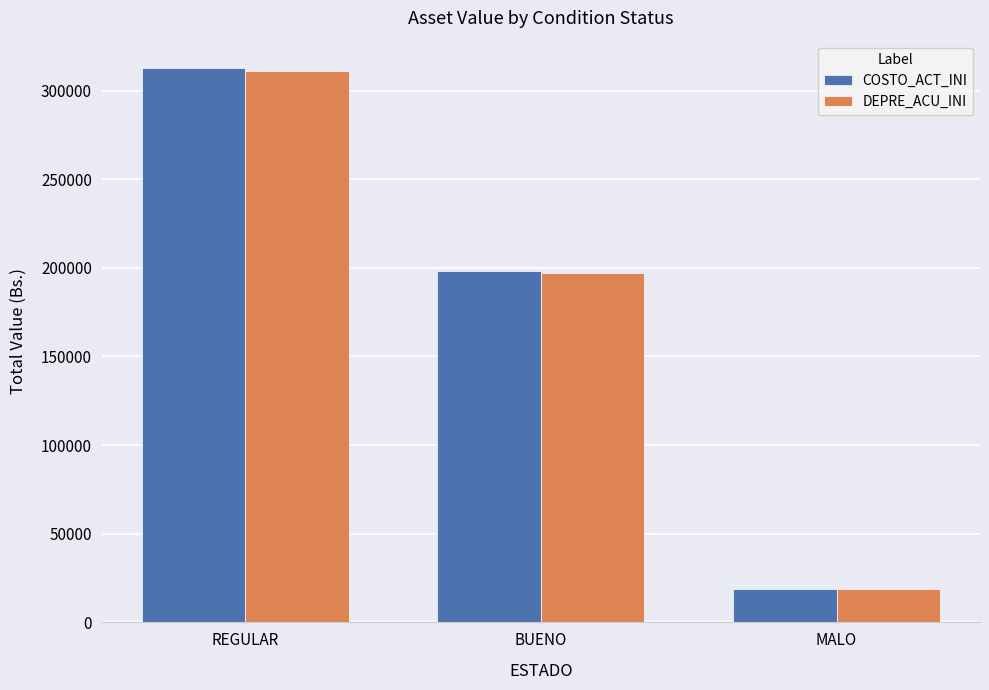

What is the average value of the DEPRE_ACU_INI series?

175599.6